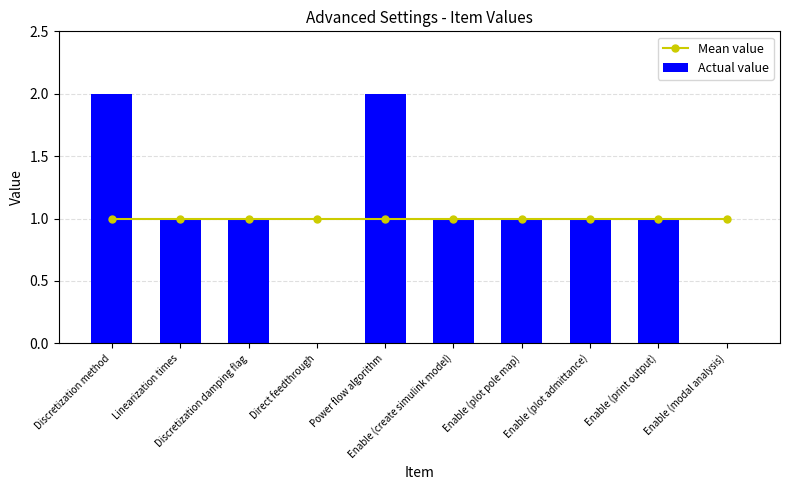

Where does the Actual value series first go above 1?

Discretization method